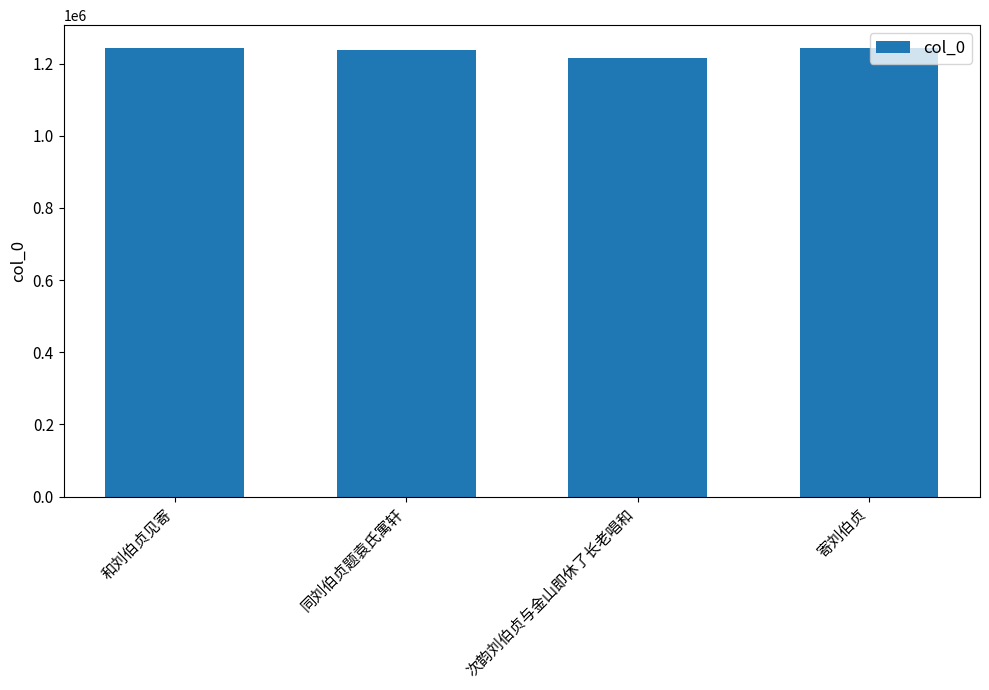

What is the change in value from 和刘伯贞见寄 to 寄刘伯贞?

+6